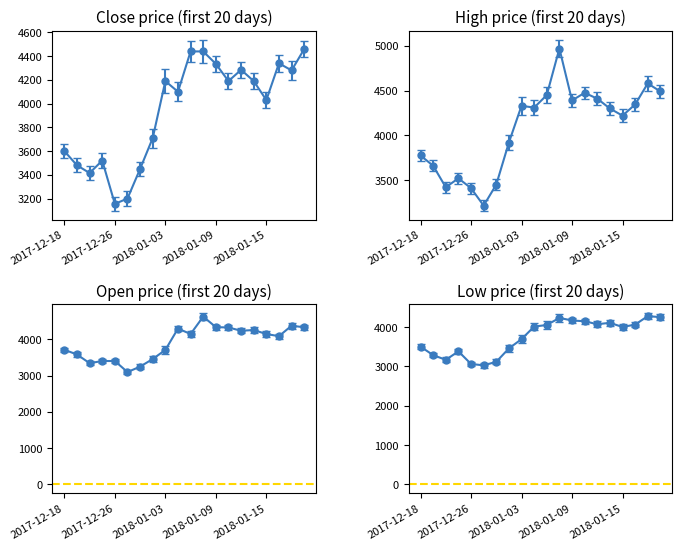

Does the chart have visible grid lines?

No